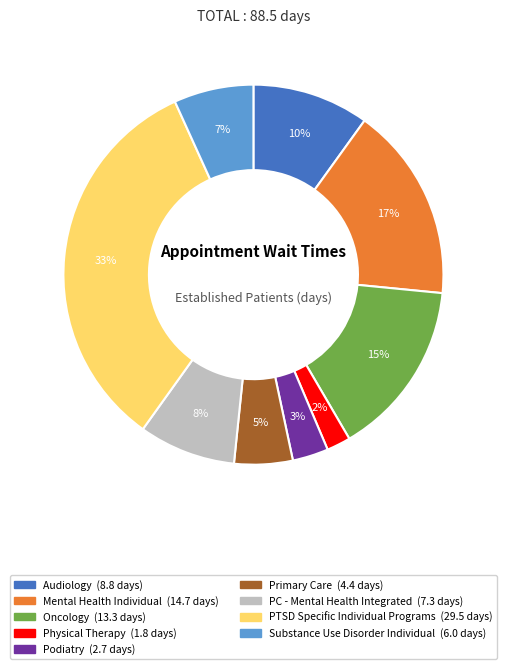

Is there a majority slice in this chart?

No